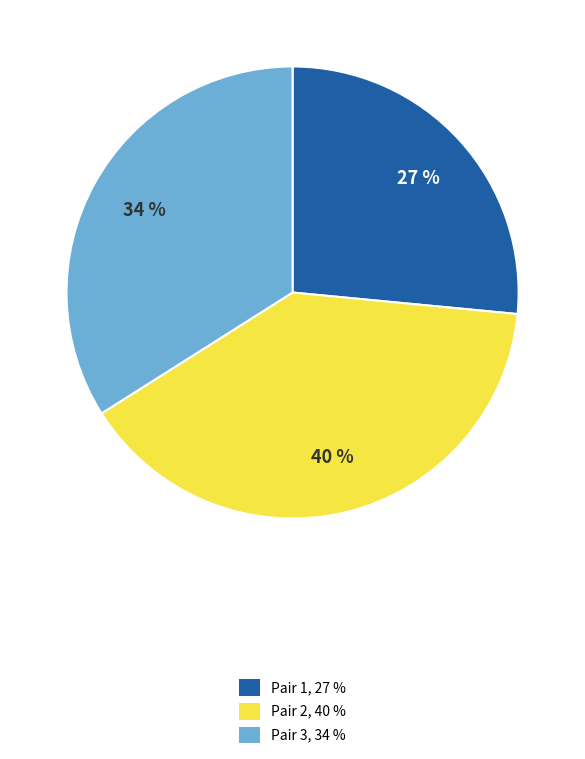

To the nearest percent, what is the average slice percentage?

33%